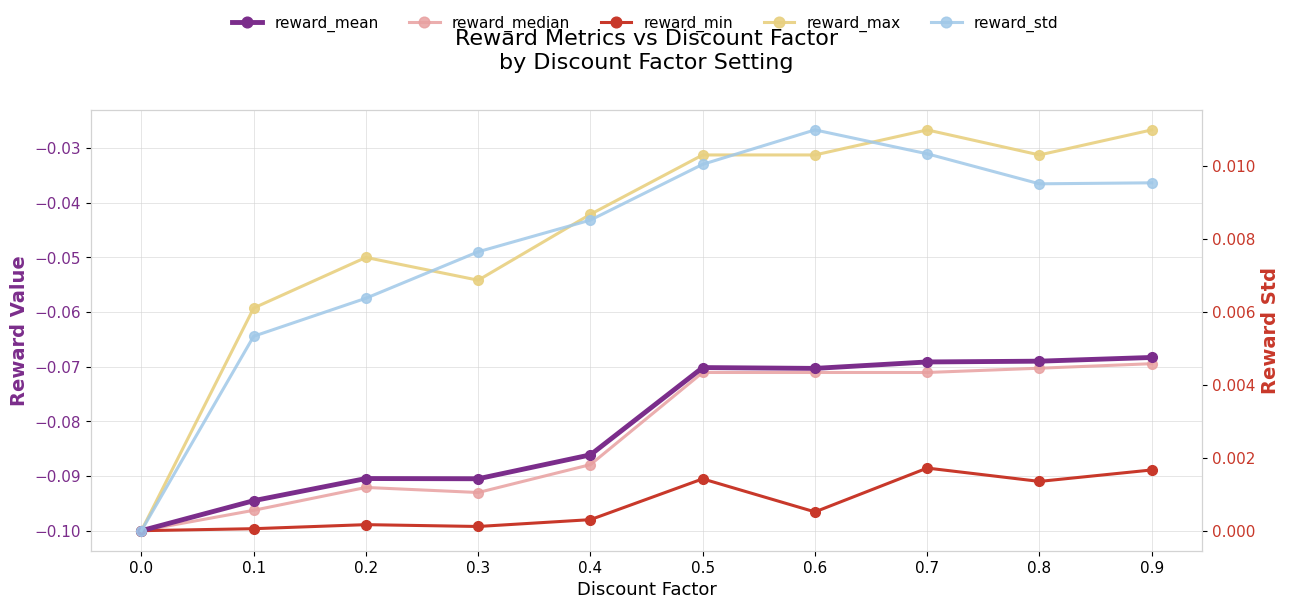

What are all the series names shown in the legend?

reward_mean, reward_median, reward_min, reward_max, reward_std